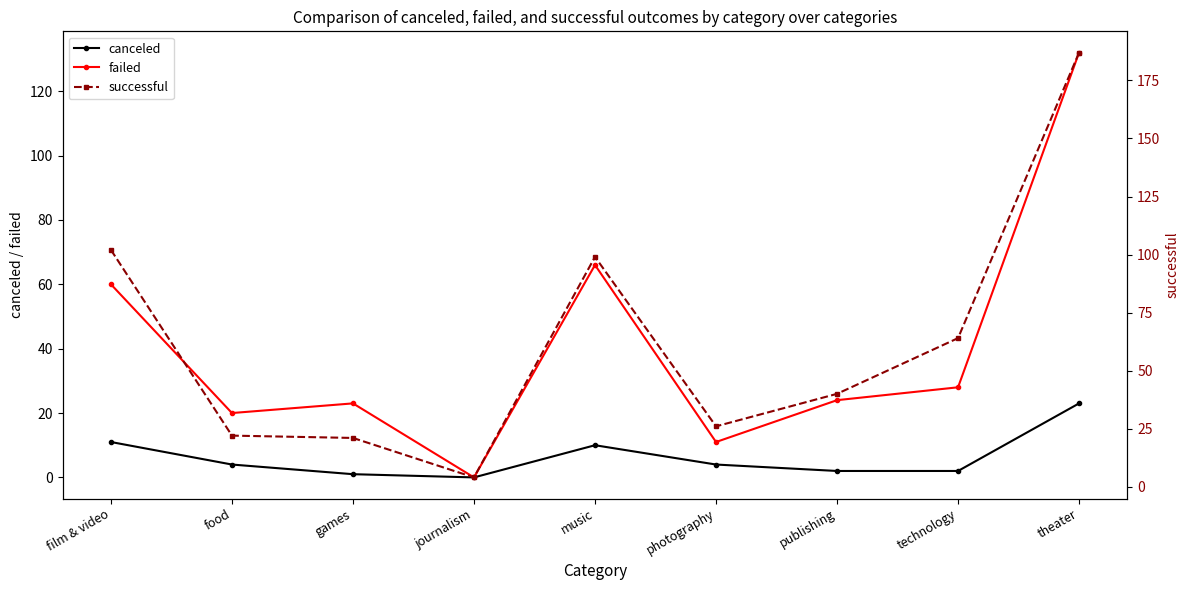

What is the label of the 8th point from the right?

food